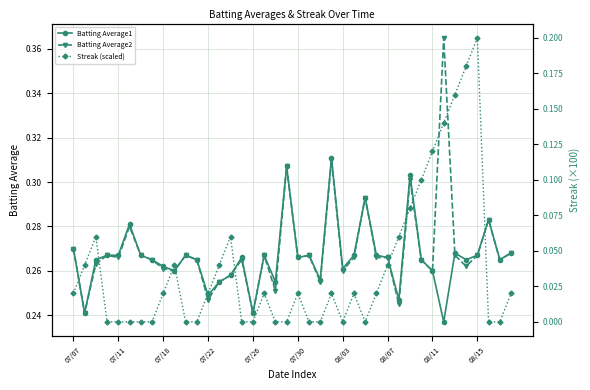

Does the chart display data point markers on the line(s)?

Yes